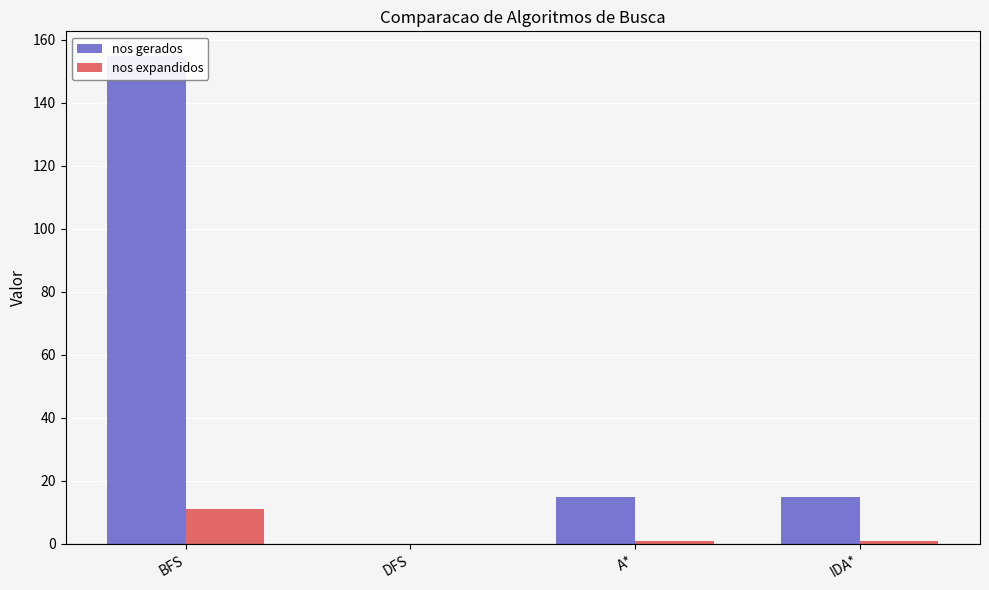

Which has a higher value, A* or BFS?

BFS